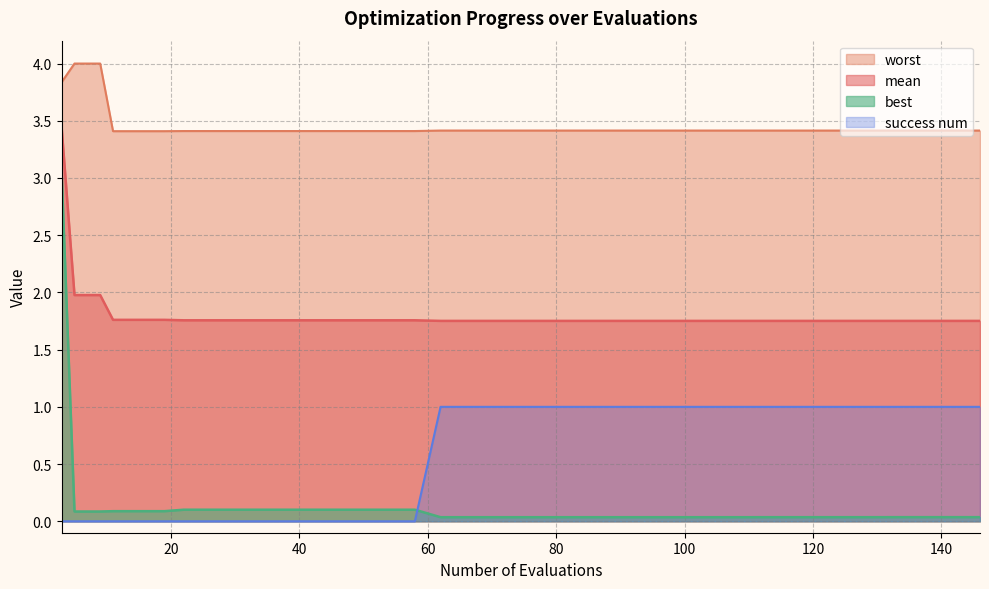

Reading left to right, extract all data points from this chart.

mean: 3.4	2.0	2.0	1.8	1.8	1.8	1.8	1.8	1.8	1.8	1.8	1.8	1.8	1.8	1.8	1.8	1.8	1.8	1.8	1.8	1.8	1.8	1.8	1.8	1.8	1.8	1.8	1.8	1.8	1.8	1.8	1.8	1.8	1.8	1.8	1.8	1.8	1.8	1.8	1.8
best: 3.0	0.1	0.1	0.1	0.1	0.1	0.1	0.1	0.1	0.1	0.1	0.1	0.1	0.1	0.1	0.1	0.0	0.0	0.0	0.0	0.0	0.0	0.0	0.0	0.0	0.0	0.0	0.0	0.0	0.0	0.0	0.0	0.0	0.0	0.0	0.0	0.0	0.0	0.0	0.0
worst: 3.8	4.0	4.0	3.4	3.4	3.4	3.4	3.4	3.4	3.4	3.4	3.4	3.4	3.4	3.4	3.4	3.4	3.4	3.4	3.4	3.4	3.4	3.4	3.4	3.4	3.4	3.4	3.4	3.4	3.4	3.4	3.4	3.4	3.4	3.4	3.4	3.4	3.4	3.4	3.4
success num: 0.0	0.0	0.0	0.0	0.0	0.0	0.0	0.0	0.0	0.0	0.0	0.0	0.0	0.0	0.0	0.0	1.0	1.0	1.0	1.0	1.0	1.0	1.0	1.0	1.0	1.0	1.0	1.0	1.0	1.0	1.0	1.0	1.0	1.0	1.0	1.0	1.0	1.0	1.0	1.0